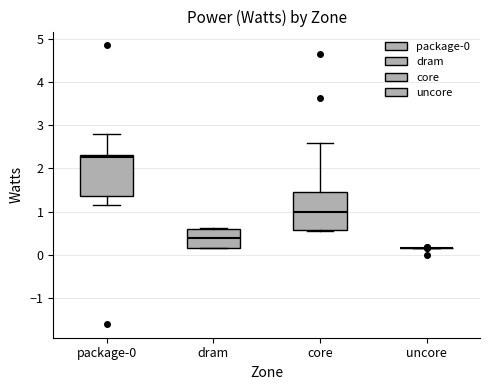

Reading left to right, transcribe this box plot: for each box, give where its median line is, the range the box spans, and where its two whiskers end, as read against the y-axis. The values are not printed on the chart, so give them approximately, as read against the axis.

package-0: median 2.3 (just below the box's upper edge), box 1.4 to 2.3, whiskers 1.2 to 2.8
dram: median 0.4, box 0.2 to 0.6, whiskers 0.2 to 0.6
core: median 1.0, box 0.6 to 1.5, whiskers 0.5 to 2.6
uncore: box collapsed to a line at 0.2, whiskers 0.2 to 0.2